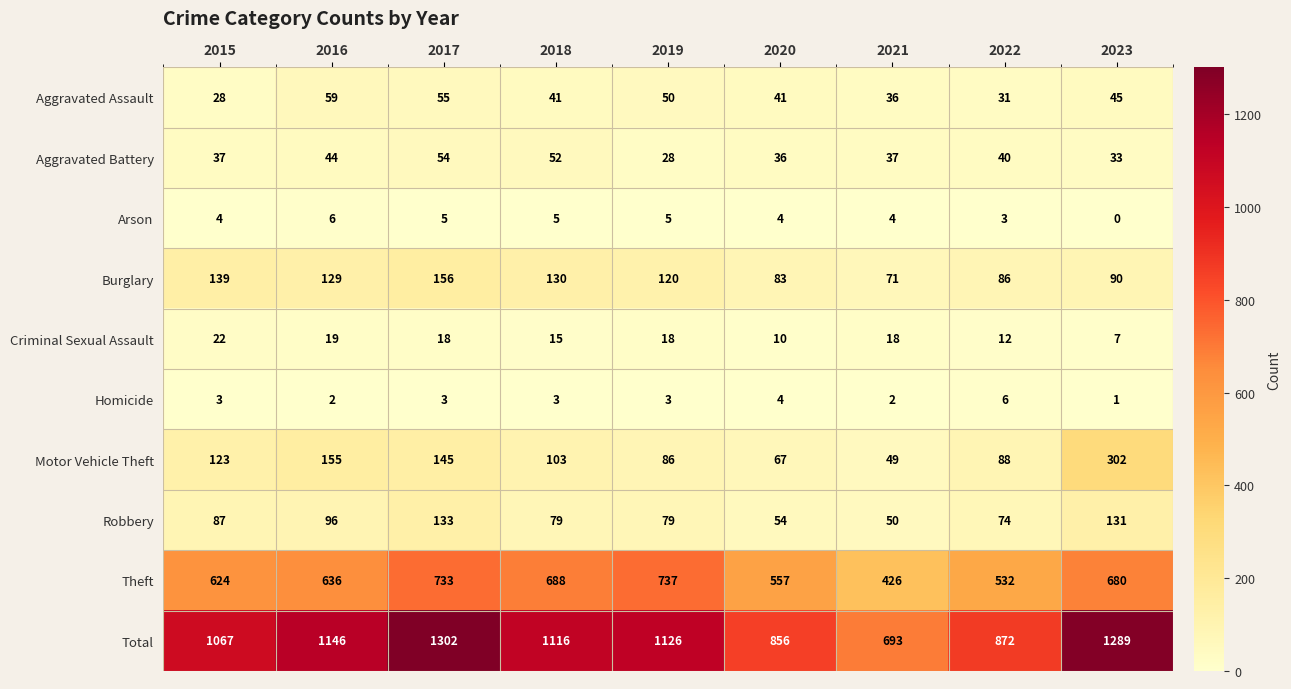

How many Aggravated Assault values are between 36 and 50?

5